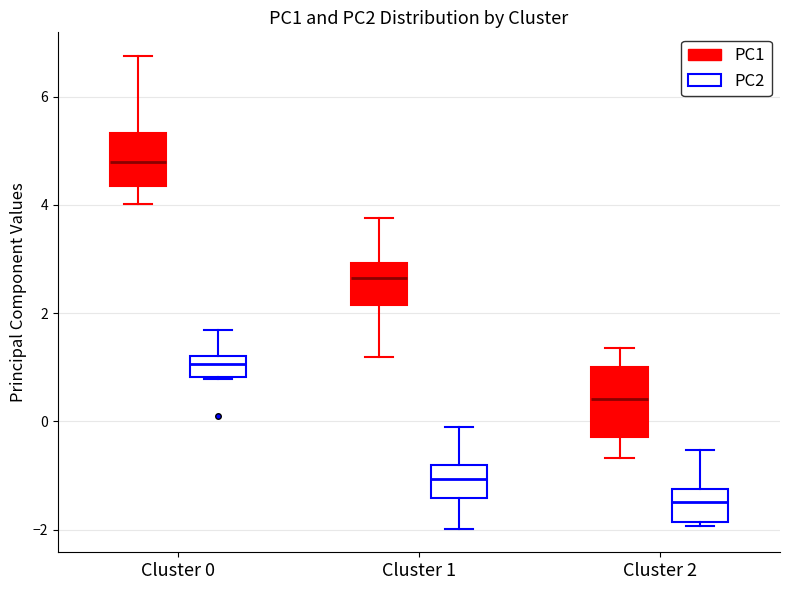

Which box's median line is the highest?

Cluster 0 (PC1)